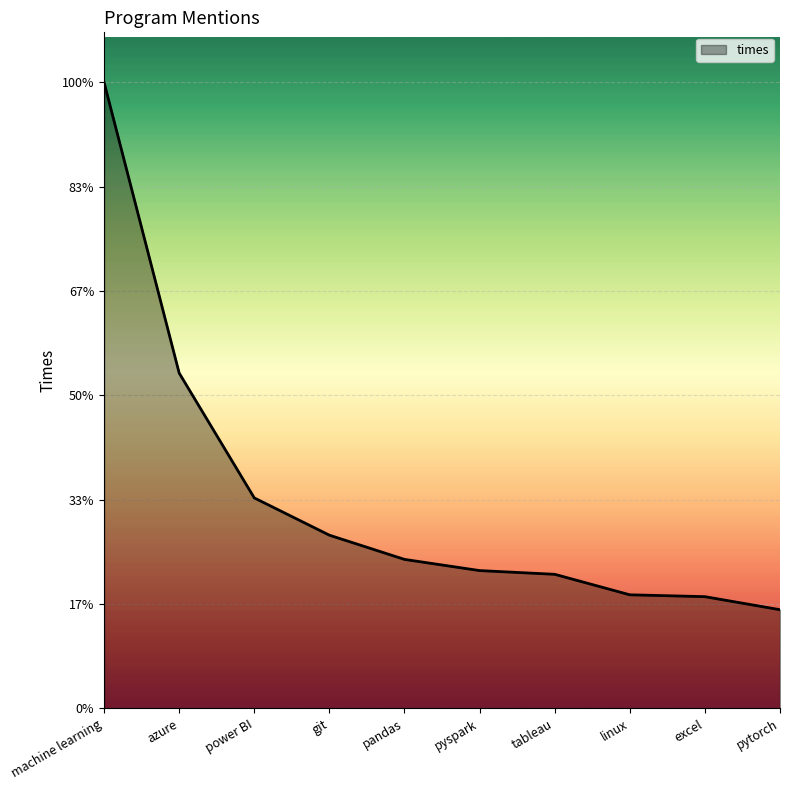

Does the chart display data point markers on the line(s)?

No